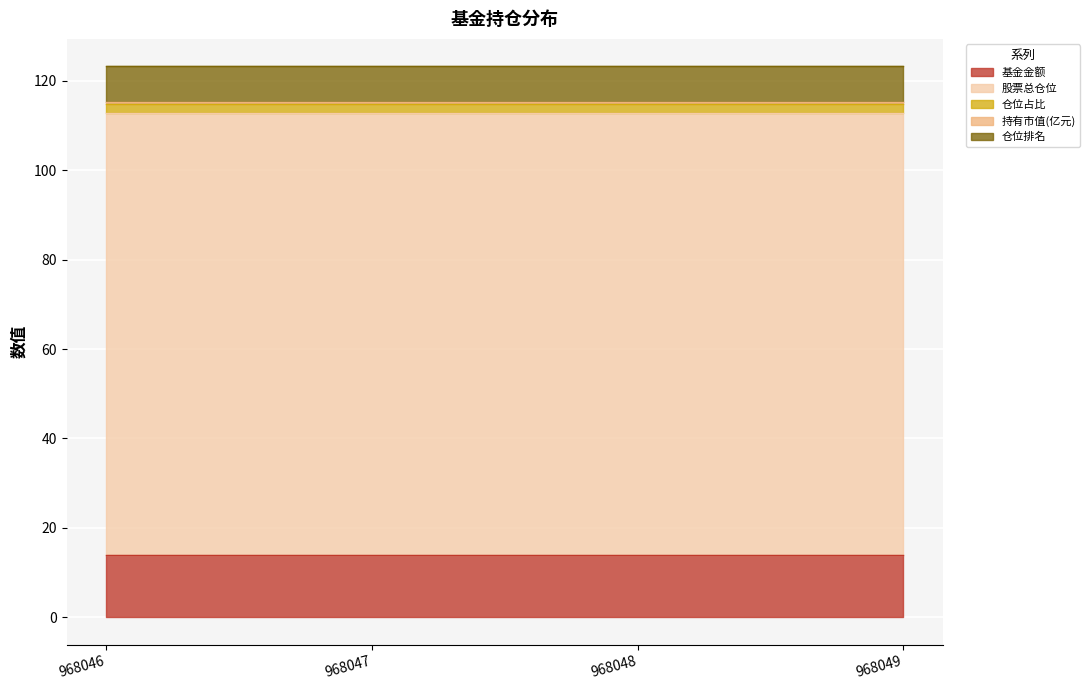

At which category is the sum across all series the highest?

968046